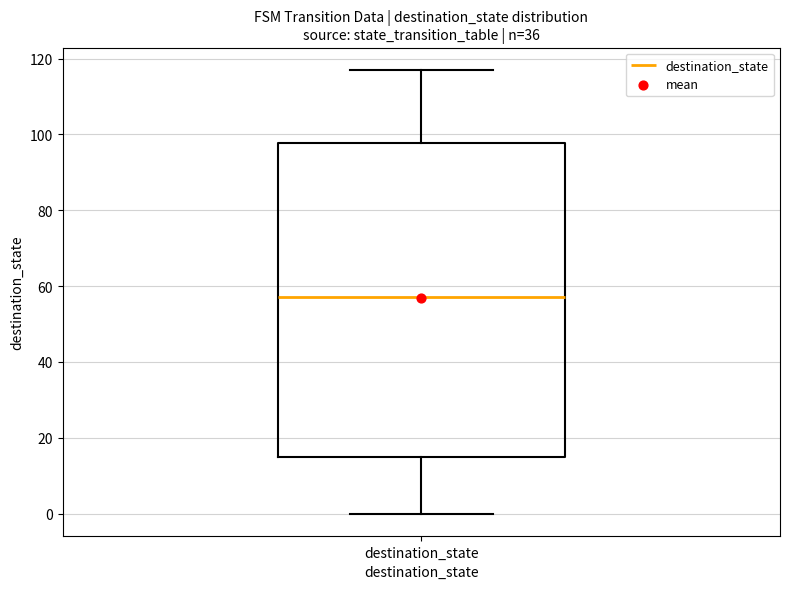

Where is the upper edge of the box for destination_state on the y-axis? The values are not printed on the chart, so give them approximately, as read against the axis.

98